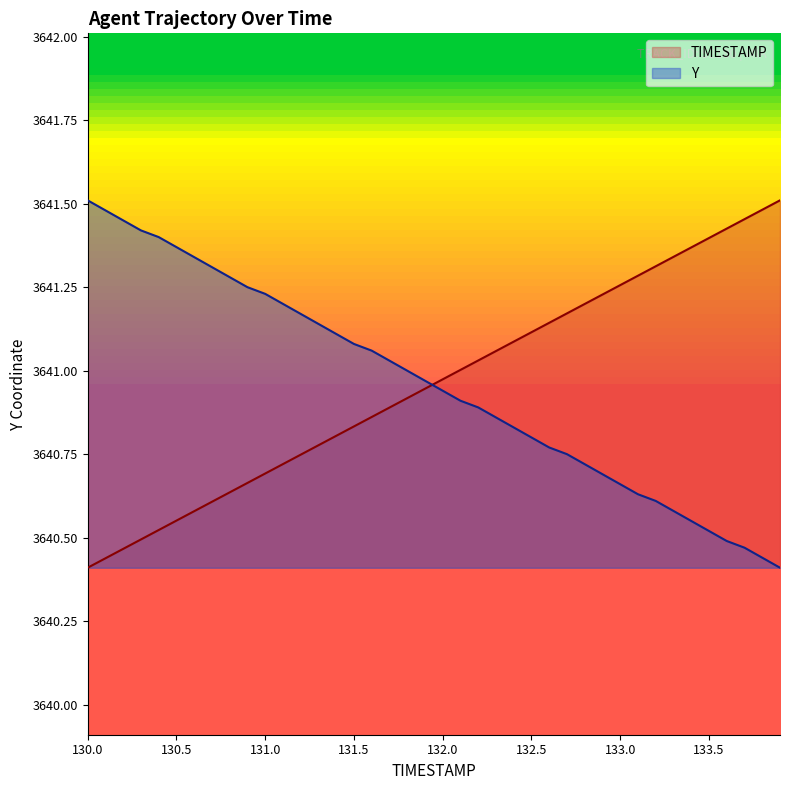

What position from the left is 132.9?

30